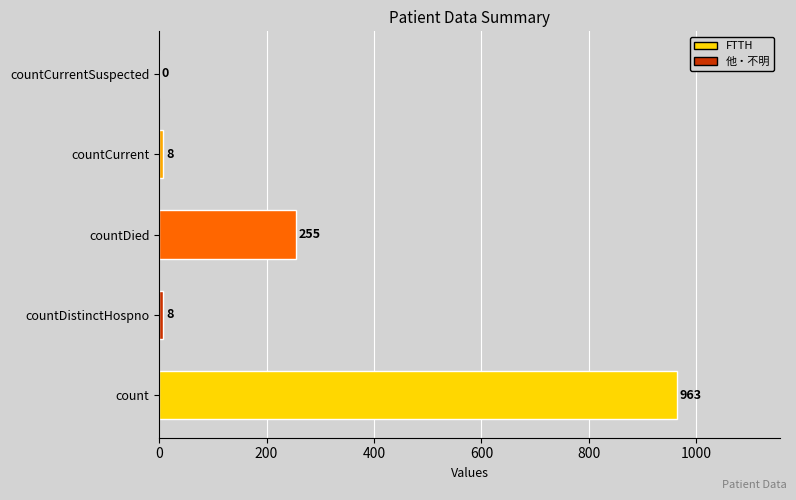

How many data points does each series have?

5